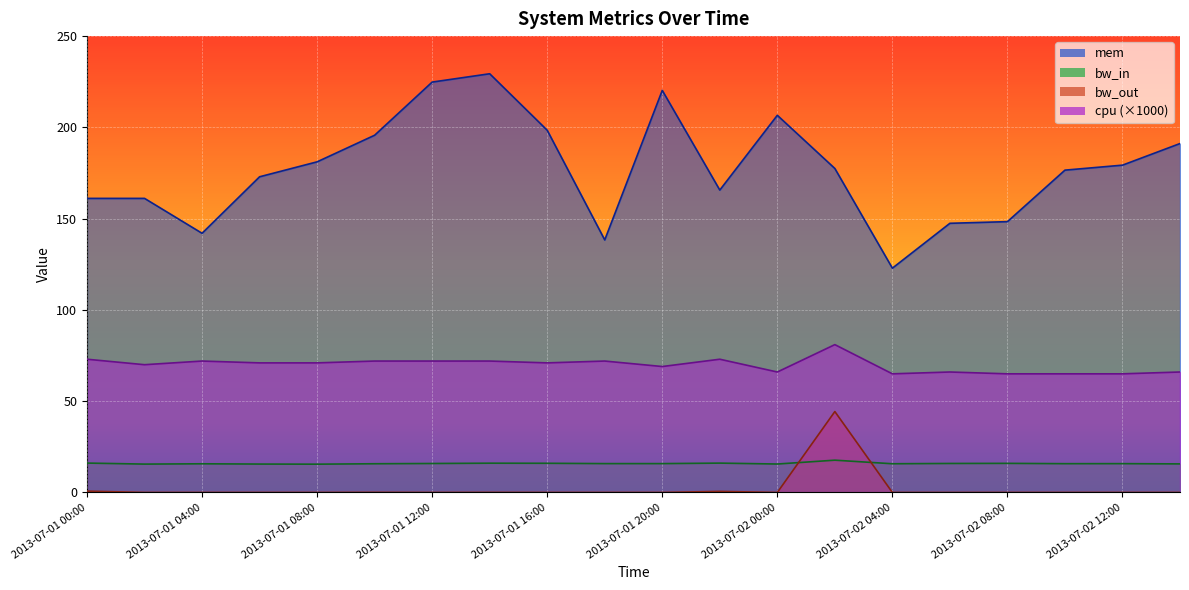

True or false: bw_out has a value of 0.1 at 2013-07-01 10:00.

True